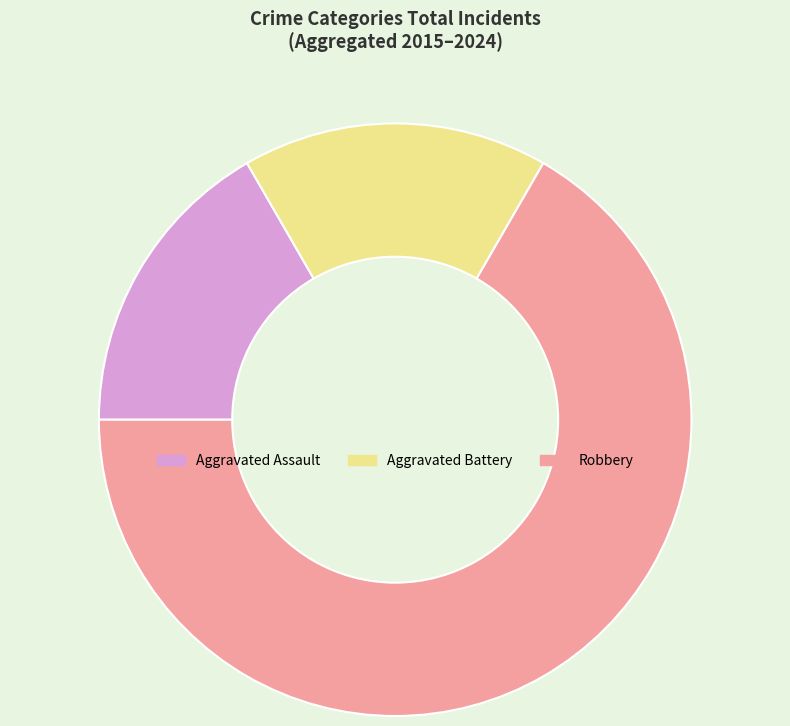

What is the largest slice in the pie chart?

Robbery